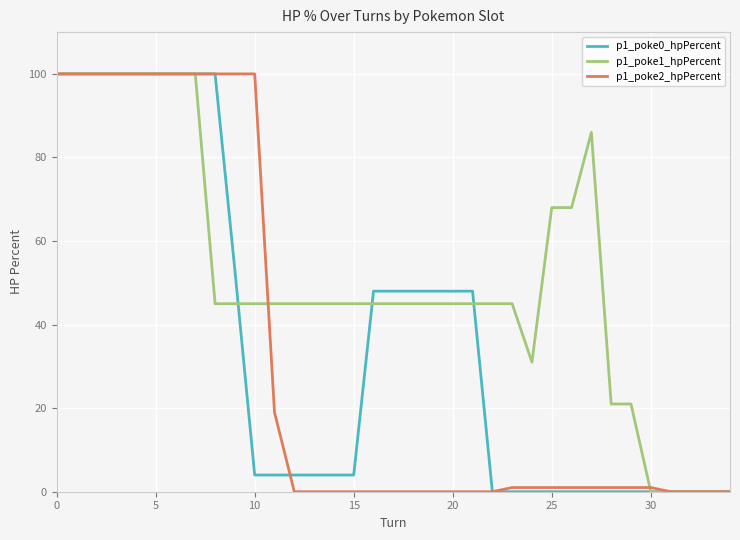

Rank the series by their average value, from lowest to highest.

p1_poke2_hpPercent, p1_poke0_hpPercent, p1_poke1_hpPercent